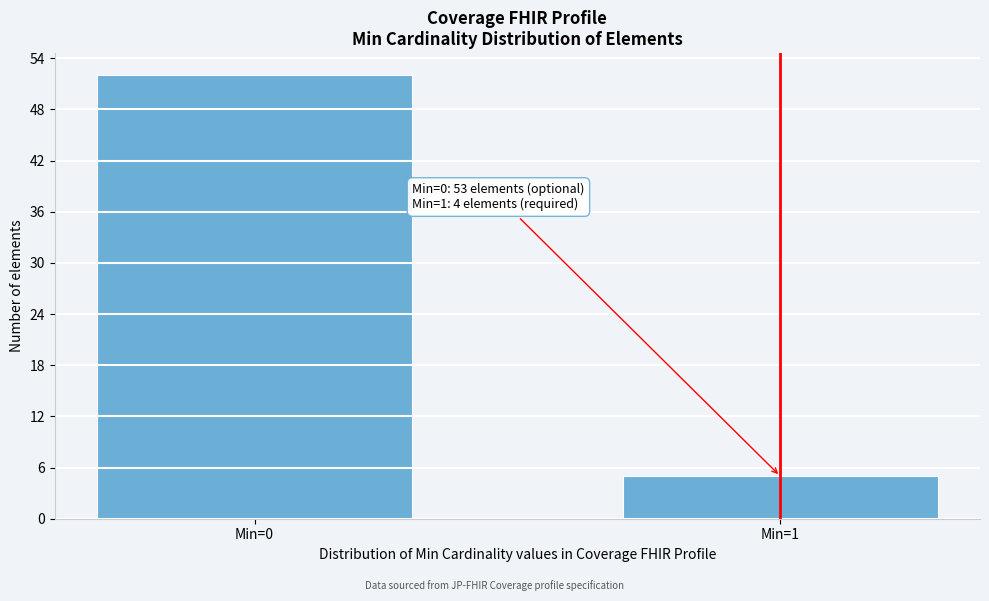

Reading left to right, what are all the values shown in this chart?

52	5